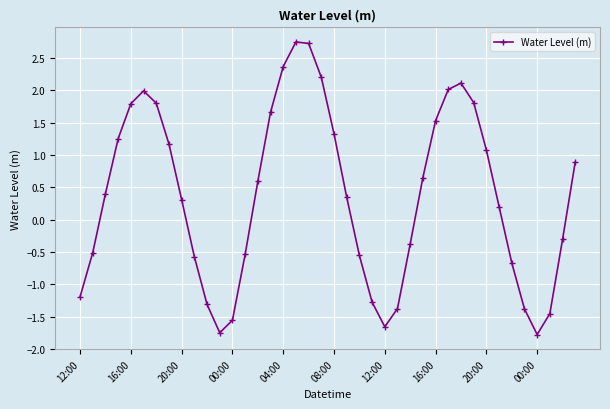

What is the value of the 29th point from the left?

1.5